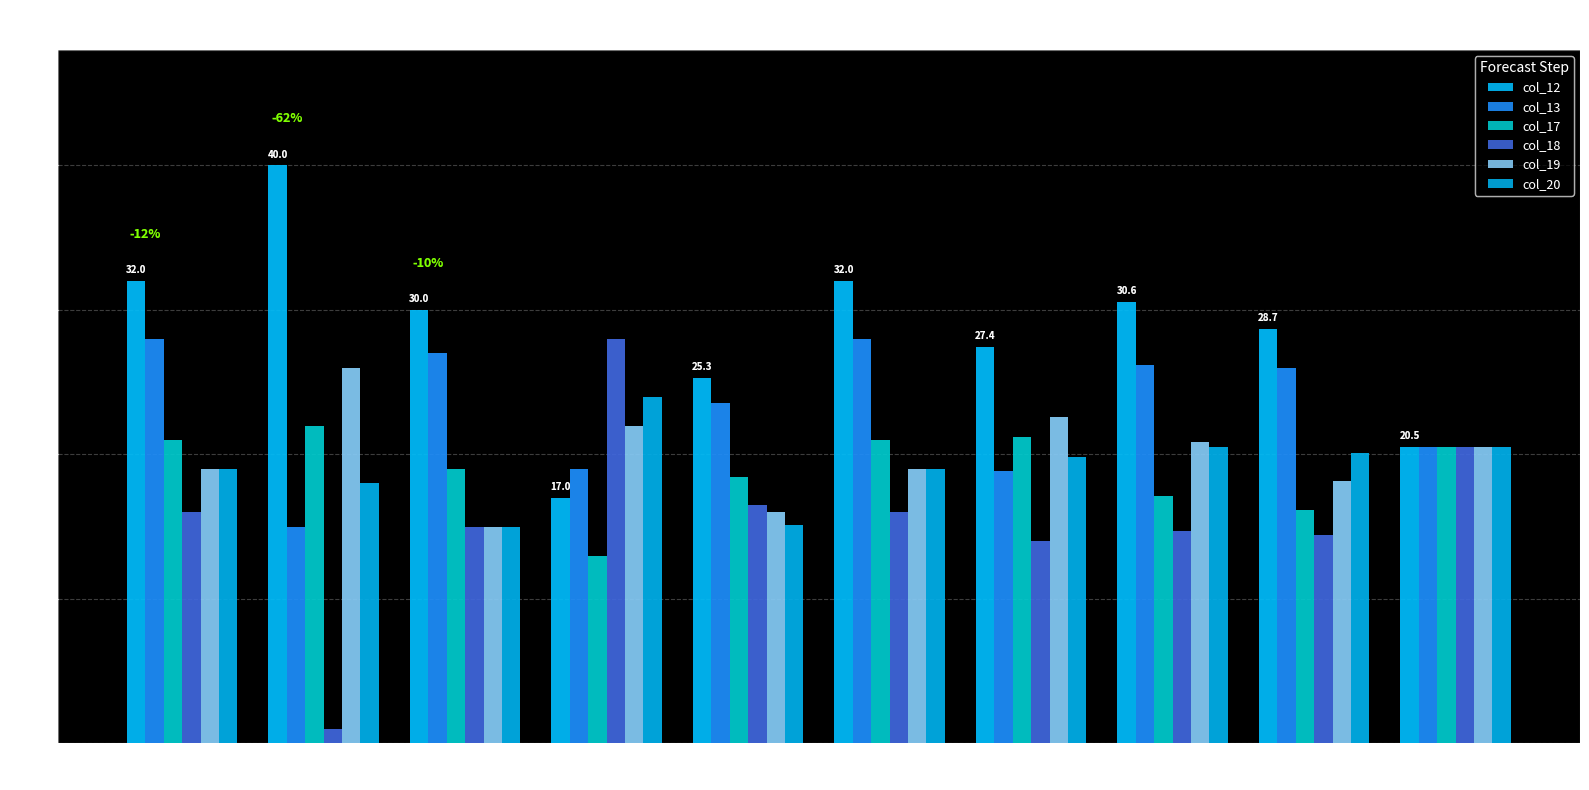

At which category does the chart reach its minimum across all series?

naive